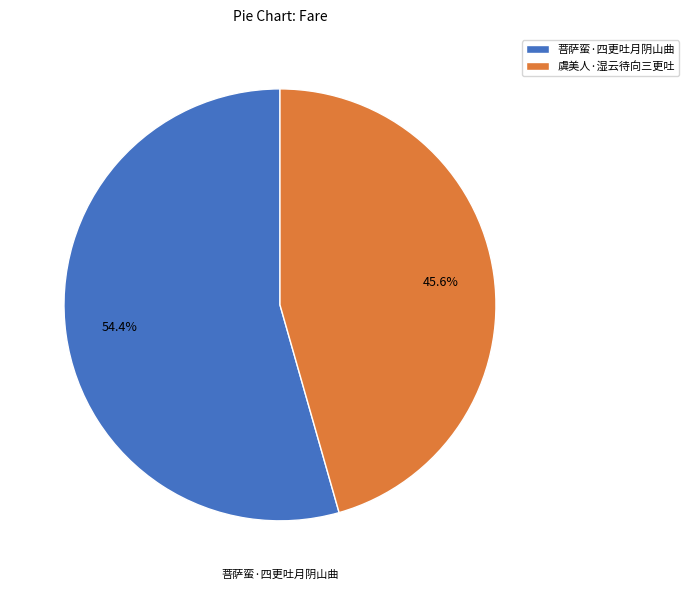

Do 虞美人·湿云待向三更吐 and 菩萨蛮·四更吐月阴山曲 together represent more than half of the pie?

Yes